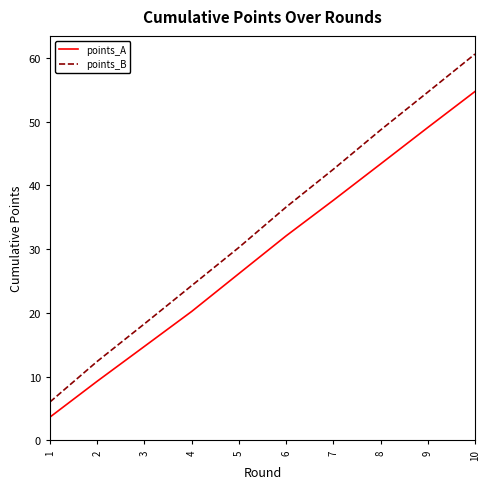

Rank the categories by points_A value from lowest to highest.

1, 2, 3, 4, 5, 6, 7, 8, 9, 10